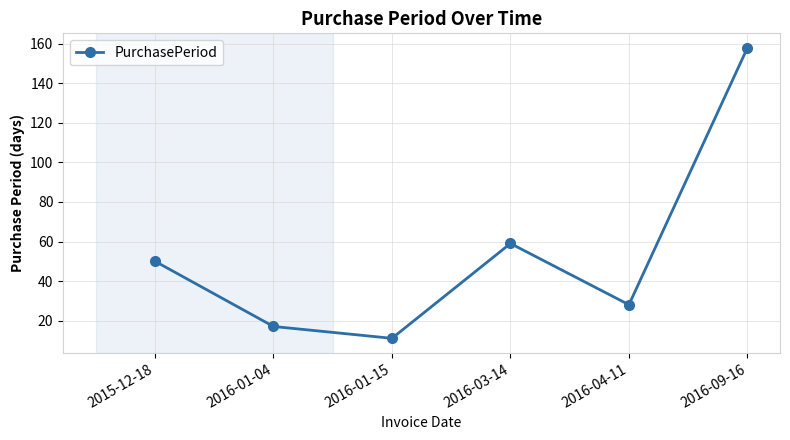

List the labels in order of value, largest first.

2016-09-16, 2016-03-14, 2015-12-18, 2016-04-11, 2016-01-04, 2016-01-15